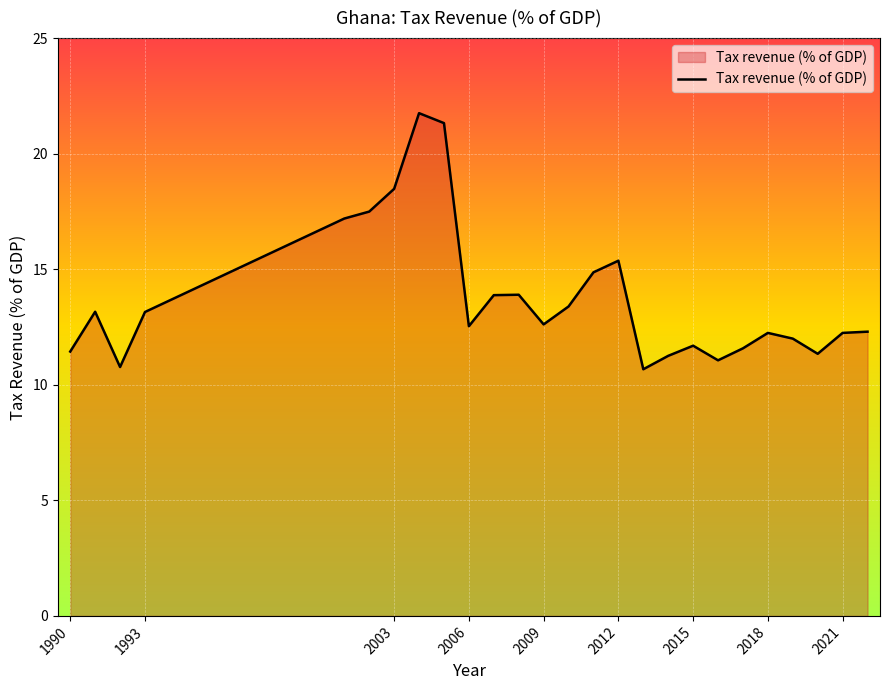

What is the minimum value shown in the chart?

10.7